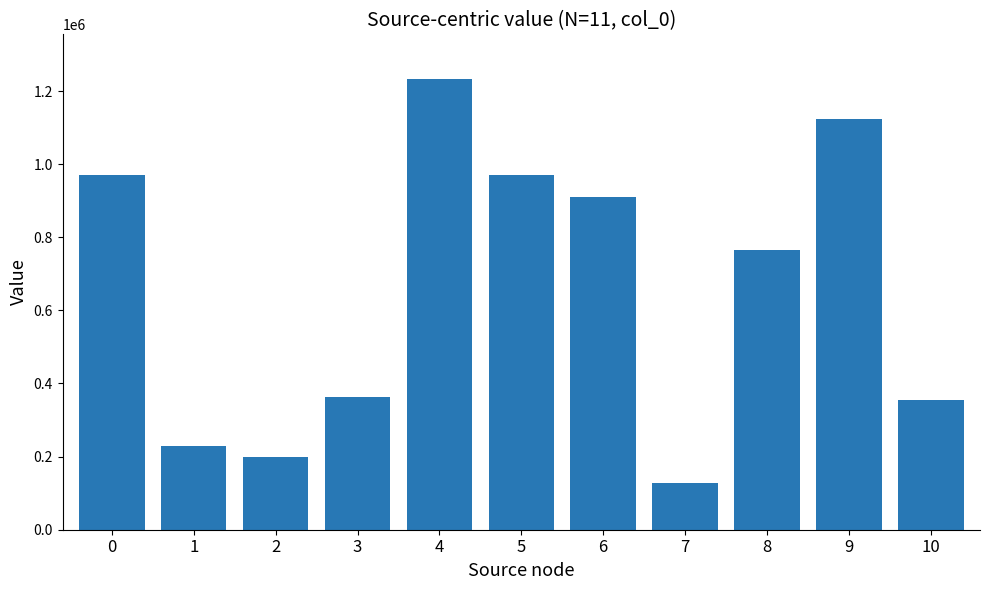

What is the change in value from 0 to 3?

-606263